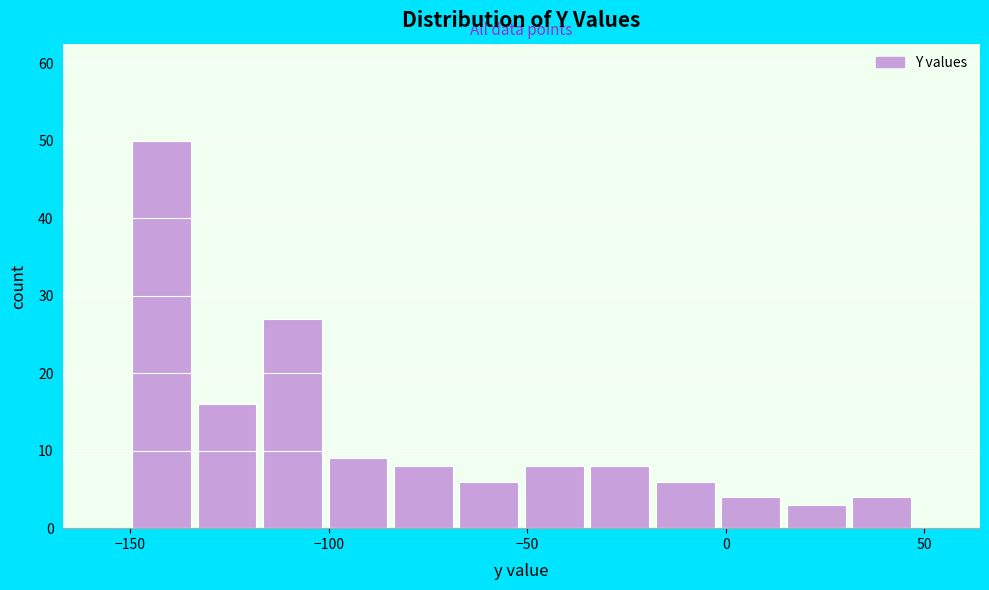

Around what value on the x-axis is the tallest bar? Give the approximate position of its centre, as read against the axis.

-140